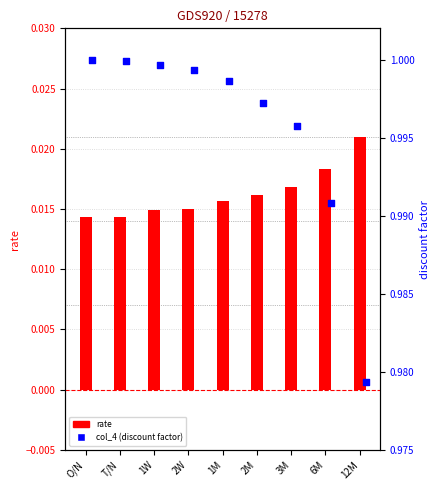

Which series contains the highest Y value?

col_4 (discount factor)